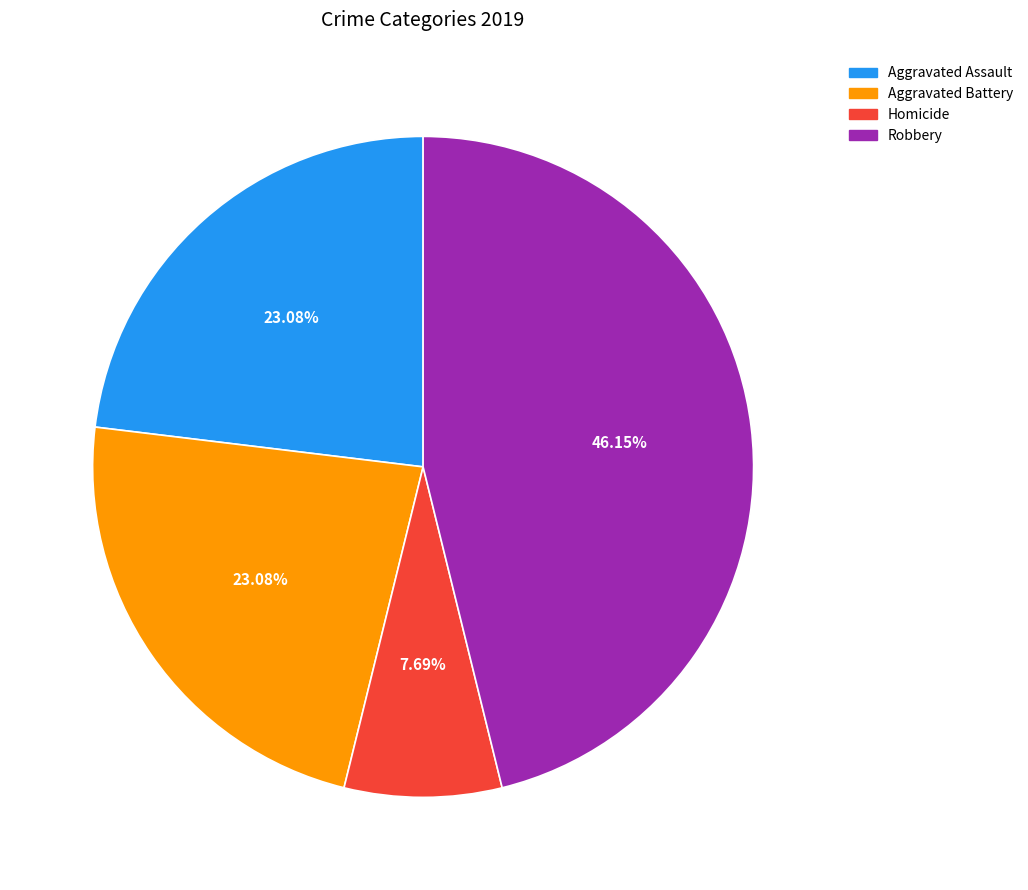

How many segments does this pie chart have?

4